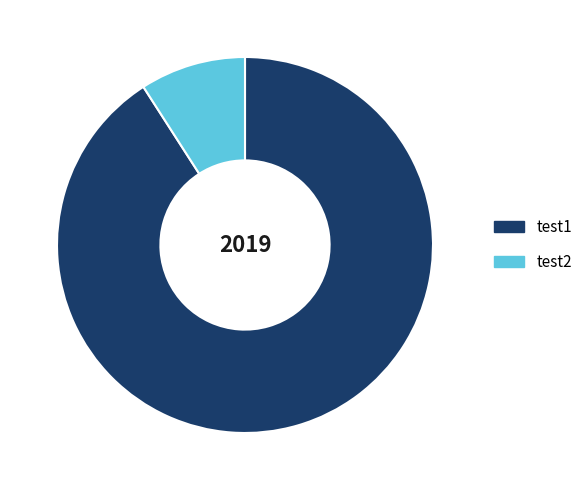

Rank the categories by value from lowest to highest.

test2, test1